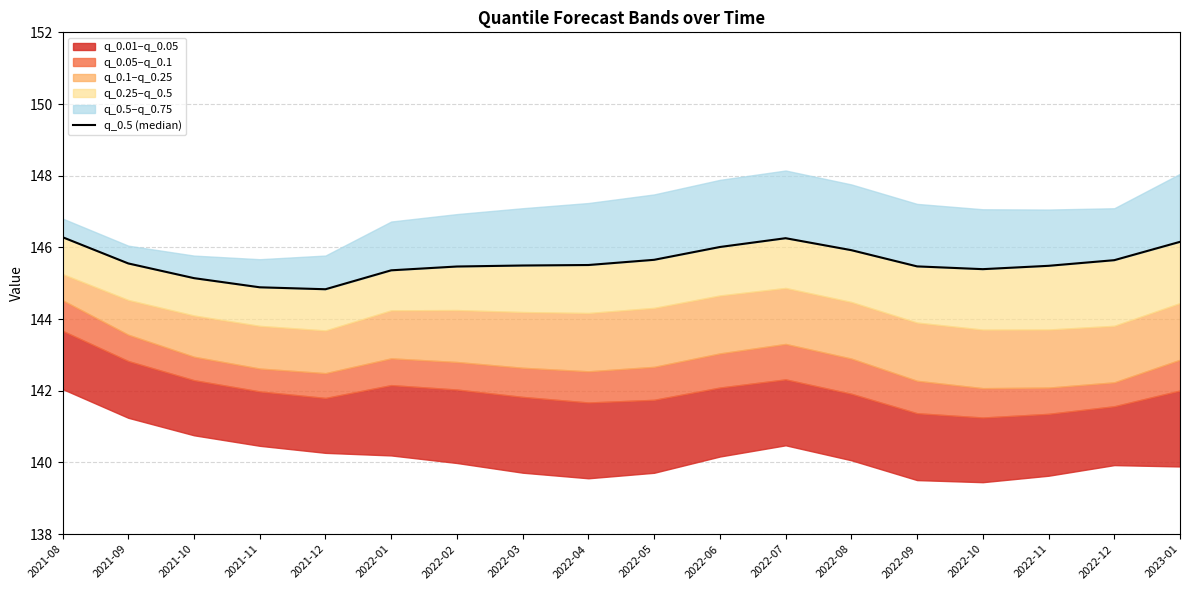

How many interior local valleys (lower than both neighbors) does the data have?

2